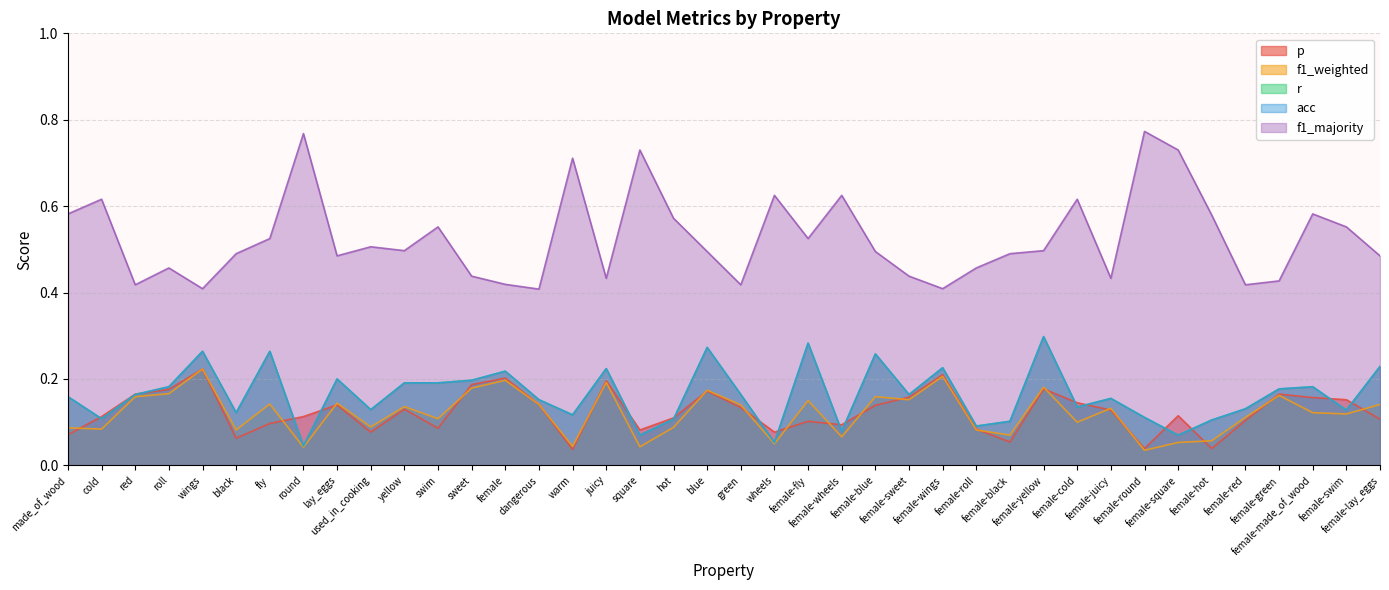

After their last crossing, which series has the higher values: p or r?

r